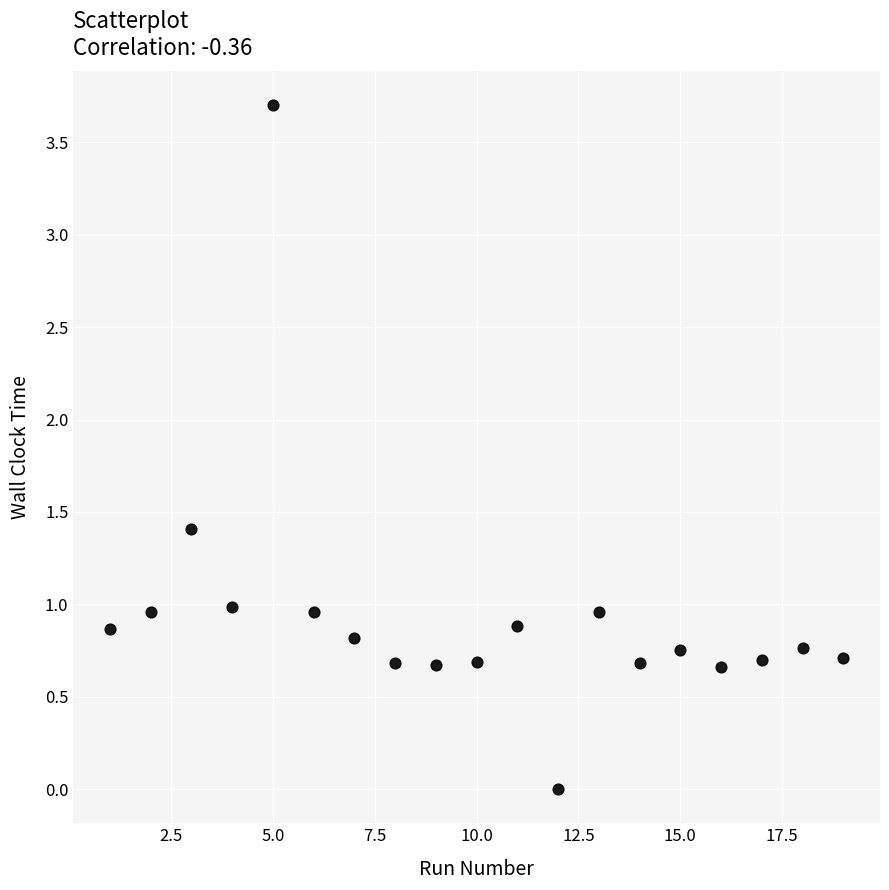

What is the range of Y values (max minus min)?

3.7